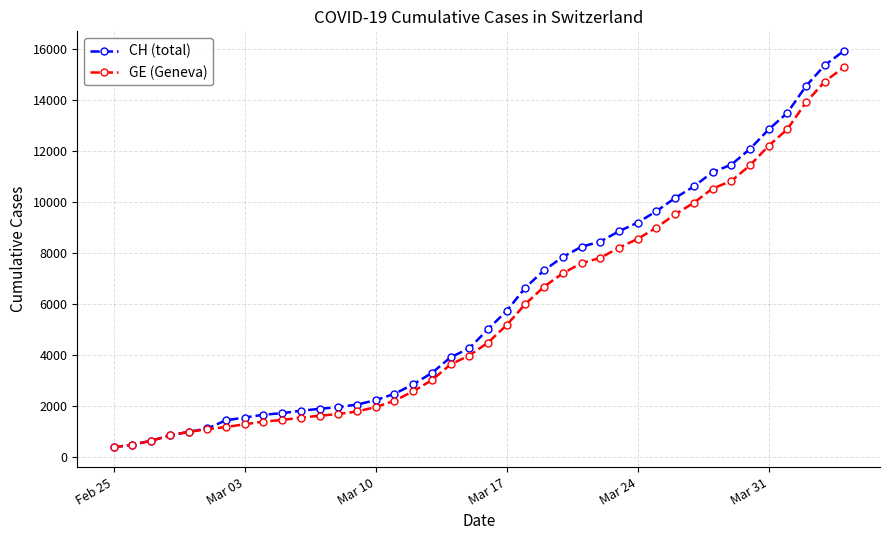

What is the highest value of the CH (total) series?

15926